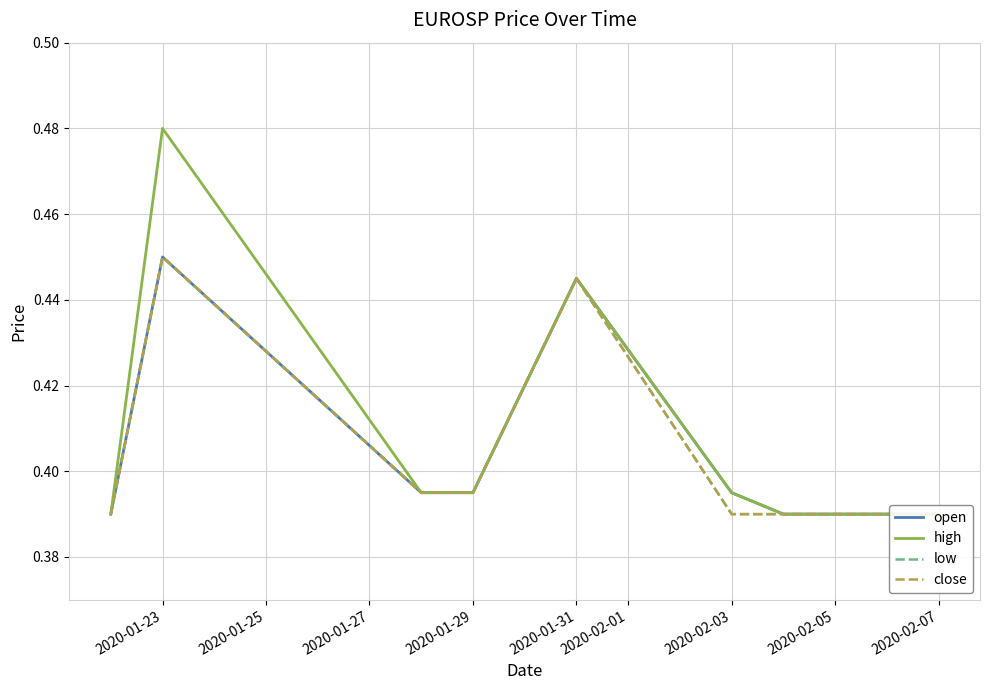

What is the difference between the maximum and minimum values in the close series?

0.1